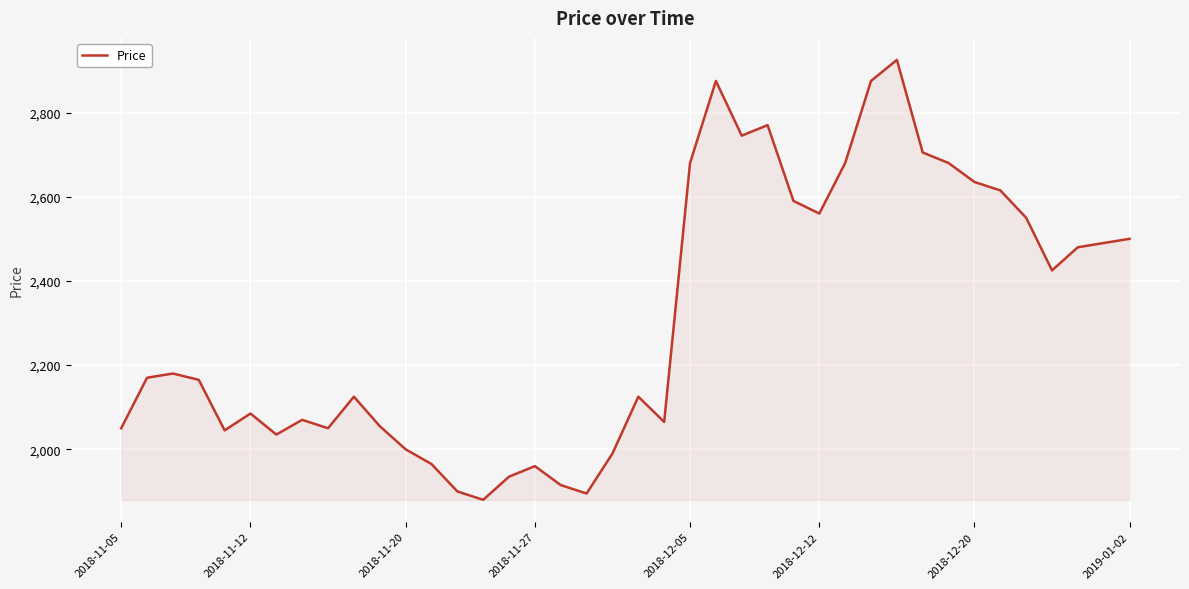

How many interior local peaks (higher than both neighbors) does the data have?

9